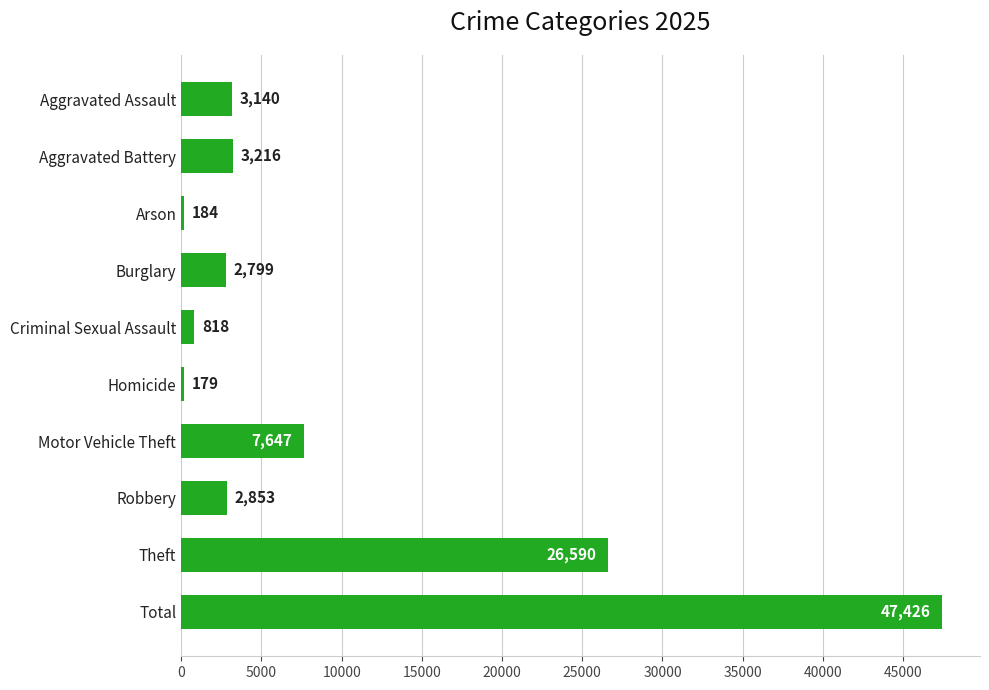

Rank the categories by value from lowest to highest.

Homicide, Arson, Criminal Sexual Assault, Burglary, Robbery, Aggravated Assault, Aggravated Battery, Motor Vehicle Theft, Theft, Total